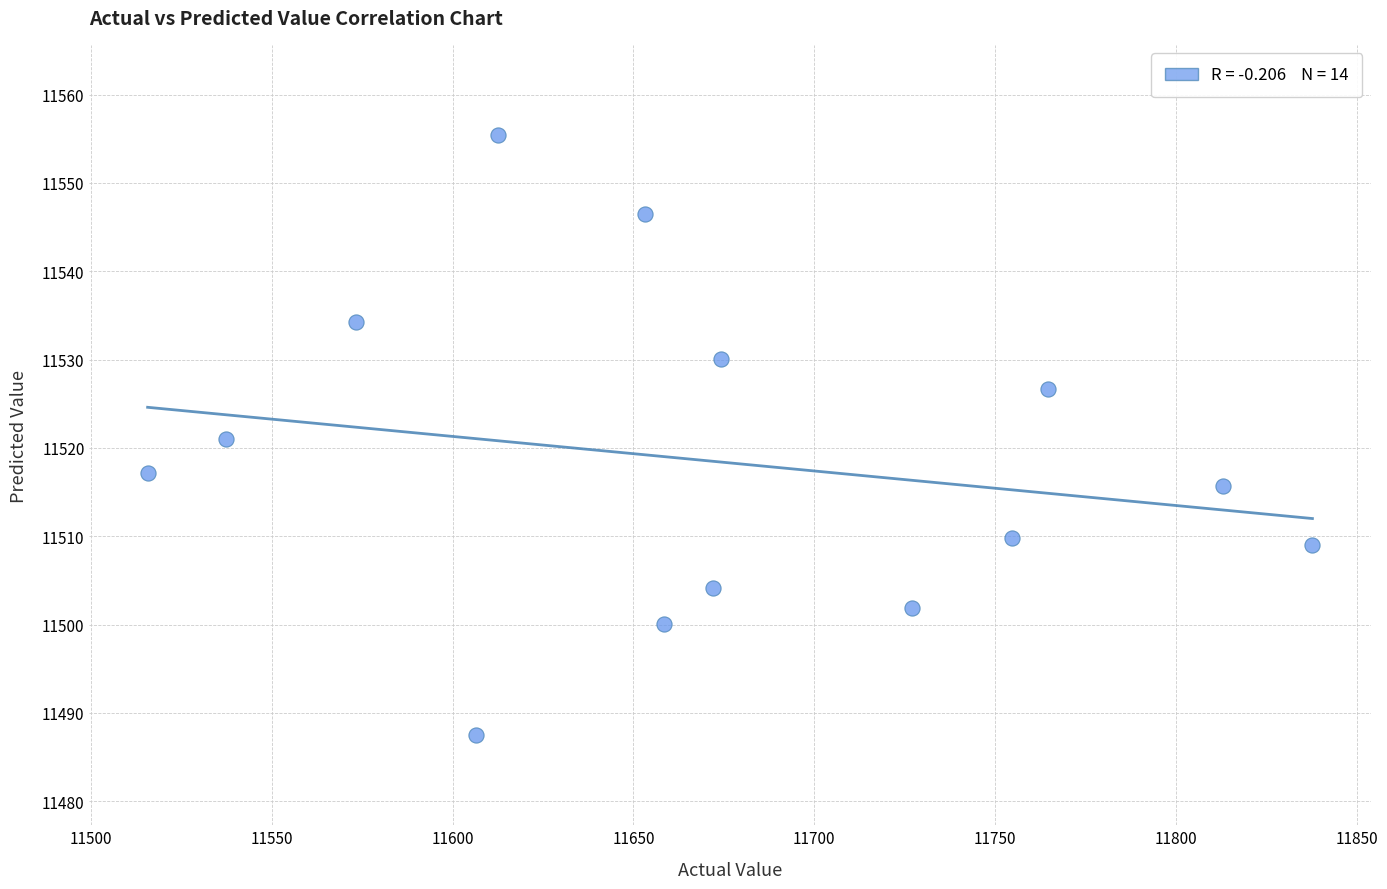

What is the range of Y values (max minus min)?

68.0